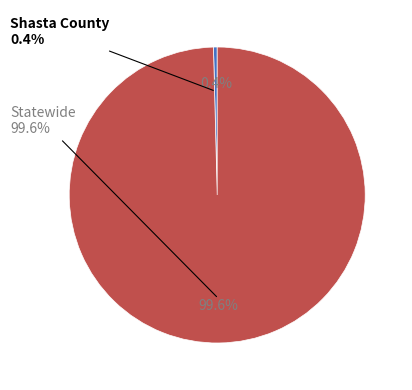

Is there a majority slice in this chart?

Yes